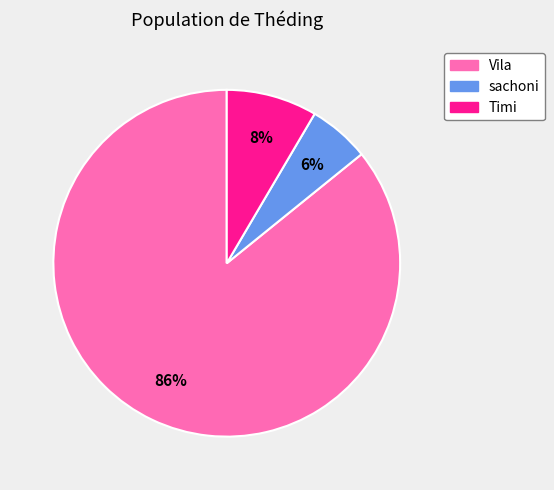

To the nearest percent, what is the combined percentage of Vila and sachoni?

92%